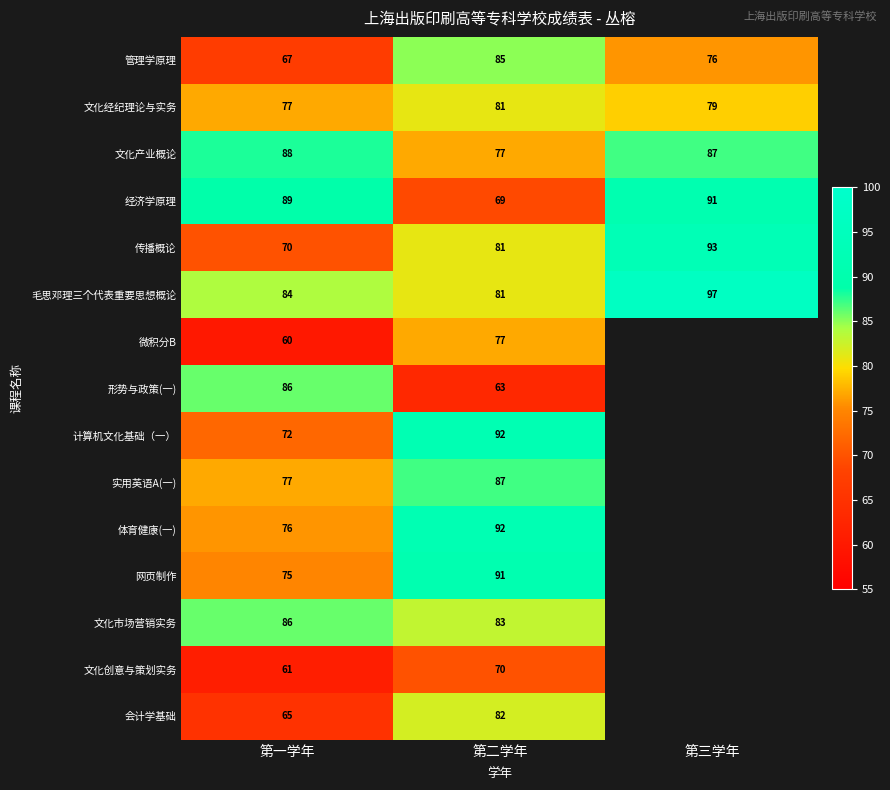

Which category has the highest value in the 文化产业概论 series?

第一学年